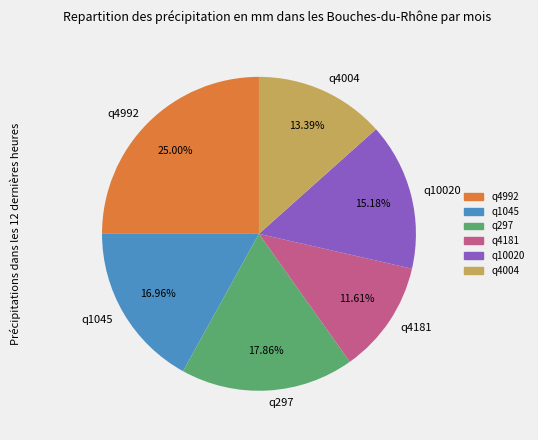

What is the smallest slice in the pie chart?

q4181